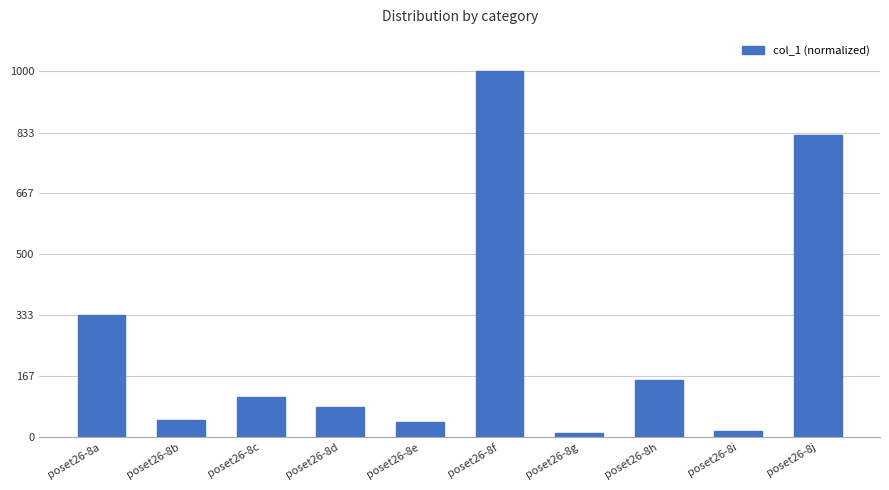

Count the number of categories in the chart.

10